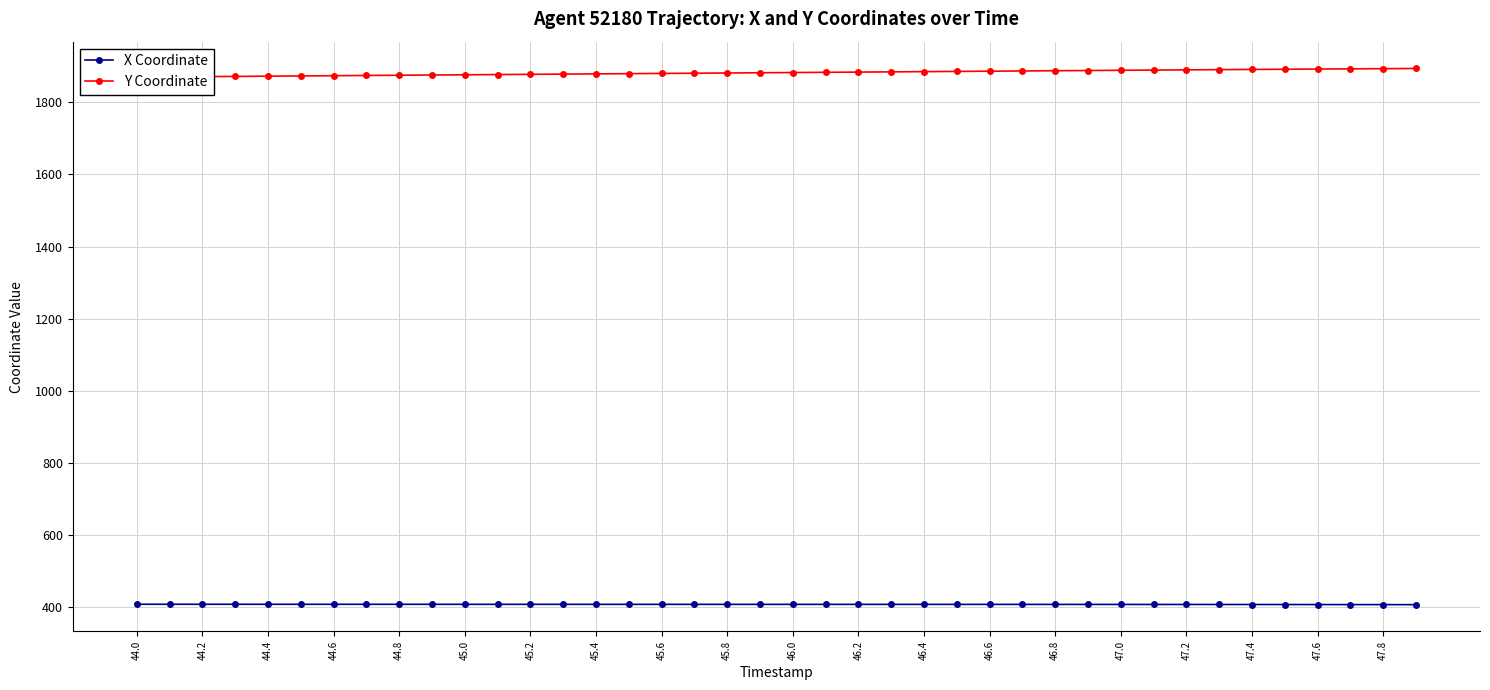

What is the lowest value of the Y Coordinate series?

1870.0